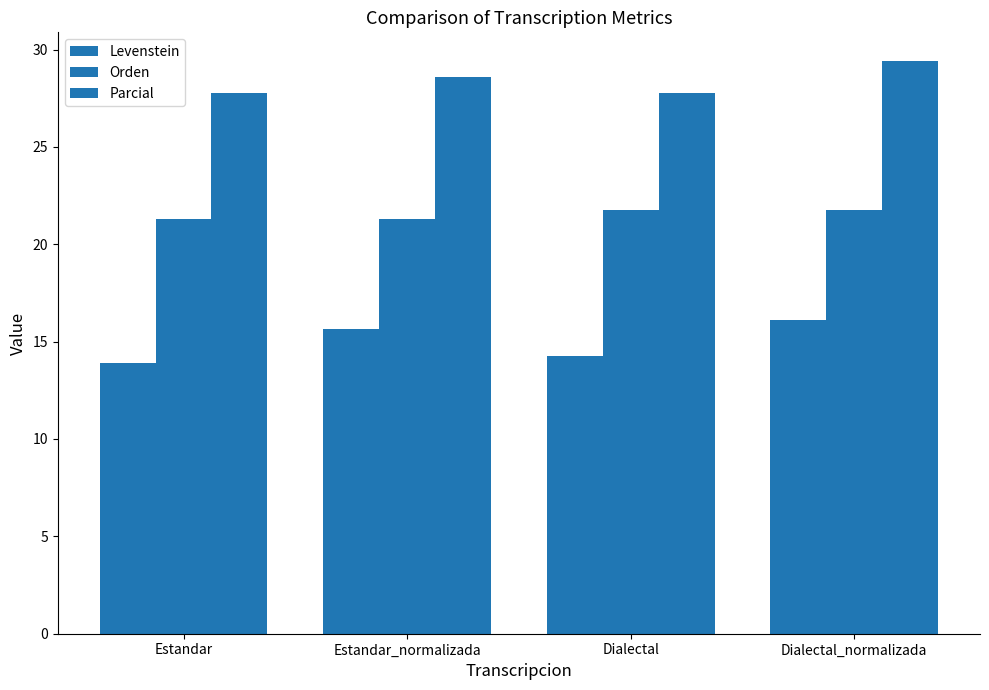

True or false: Orden has a value of 21.3 at Estandar.

True